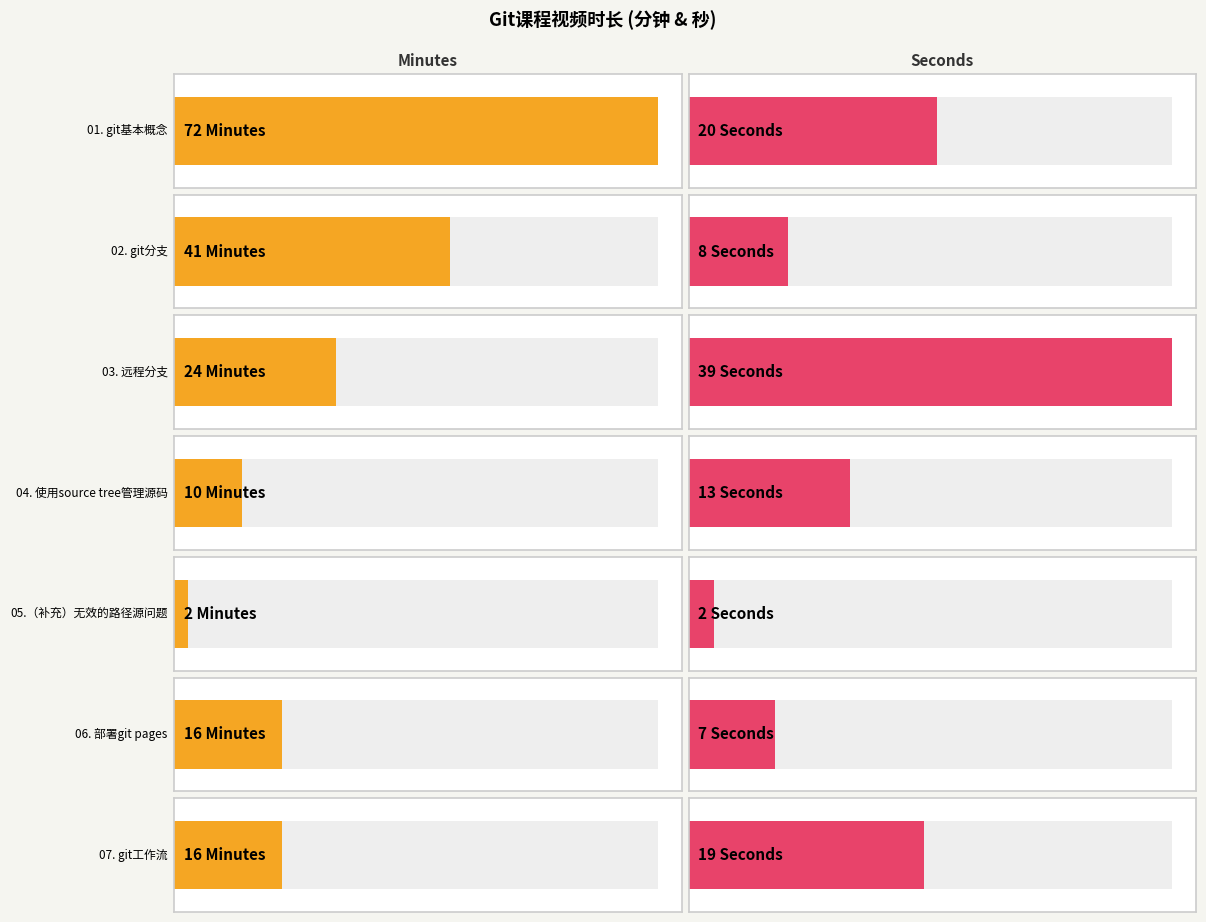

Reading left to right, extract all data points from this chart.

Minutes: 72	41	24	10	2	16	16
Seconds: 20	8	39	13	2	7	19